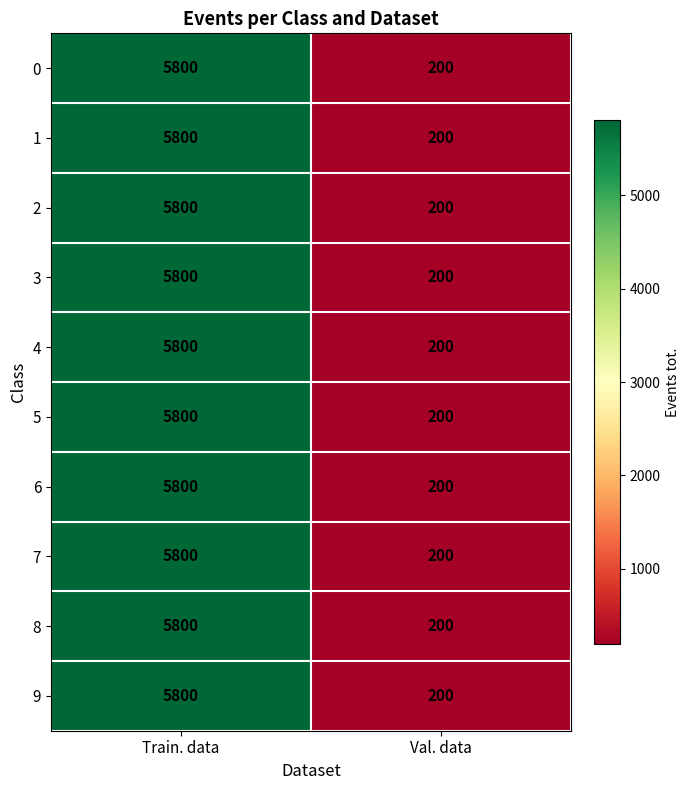

Is it true that 6 equals 1311 at Train. data?

False